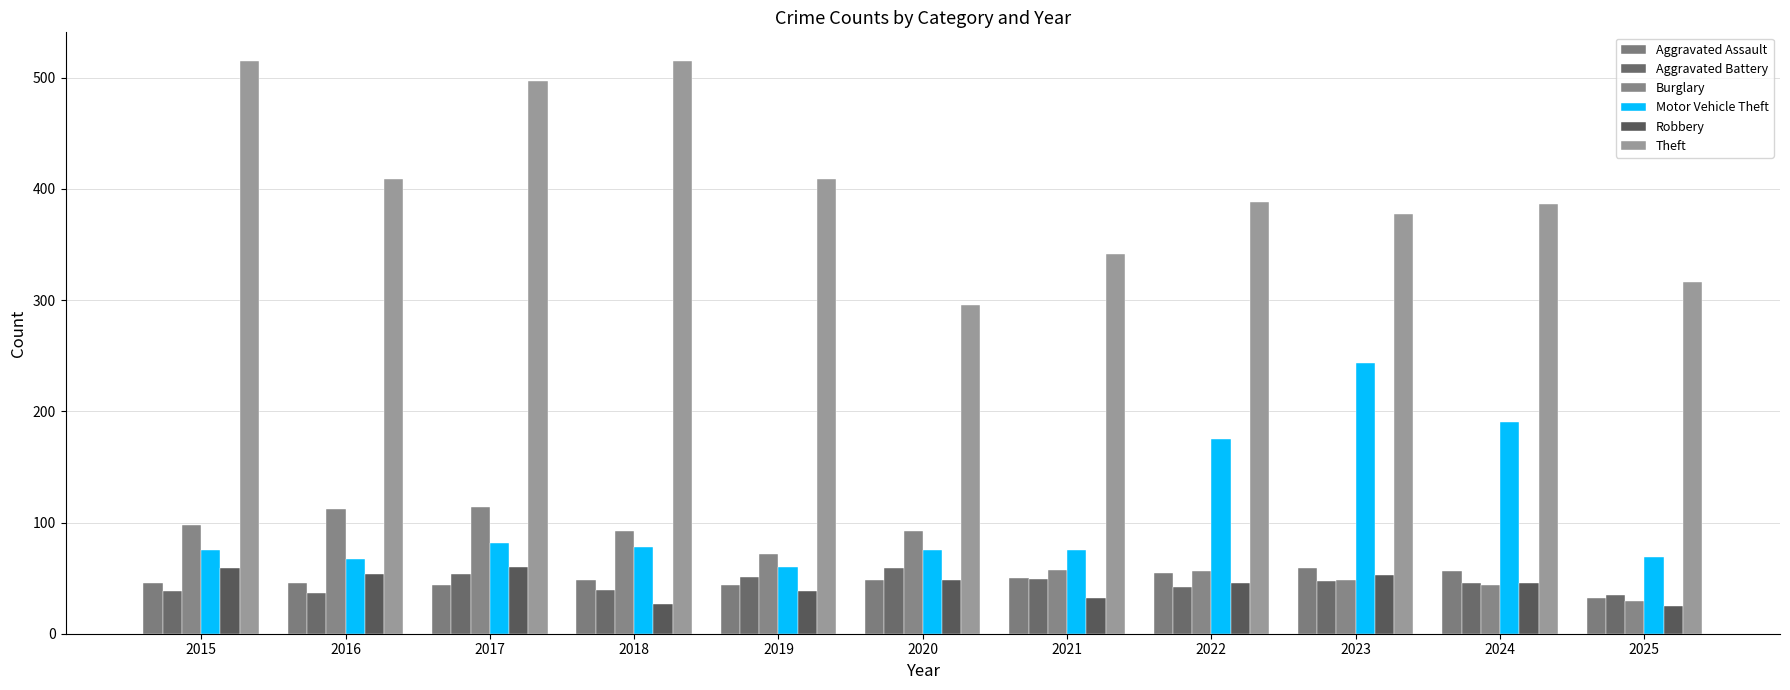

What is the difference between the highest and lowest values at 2015?

477